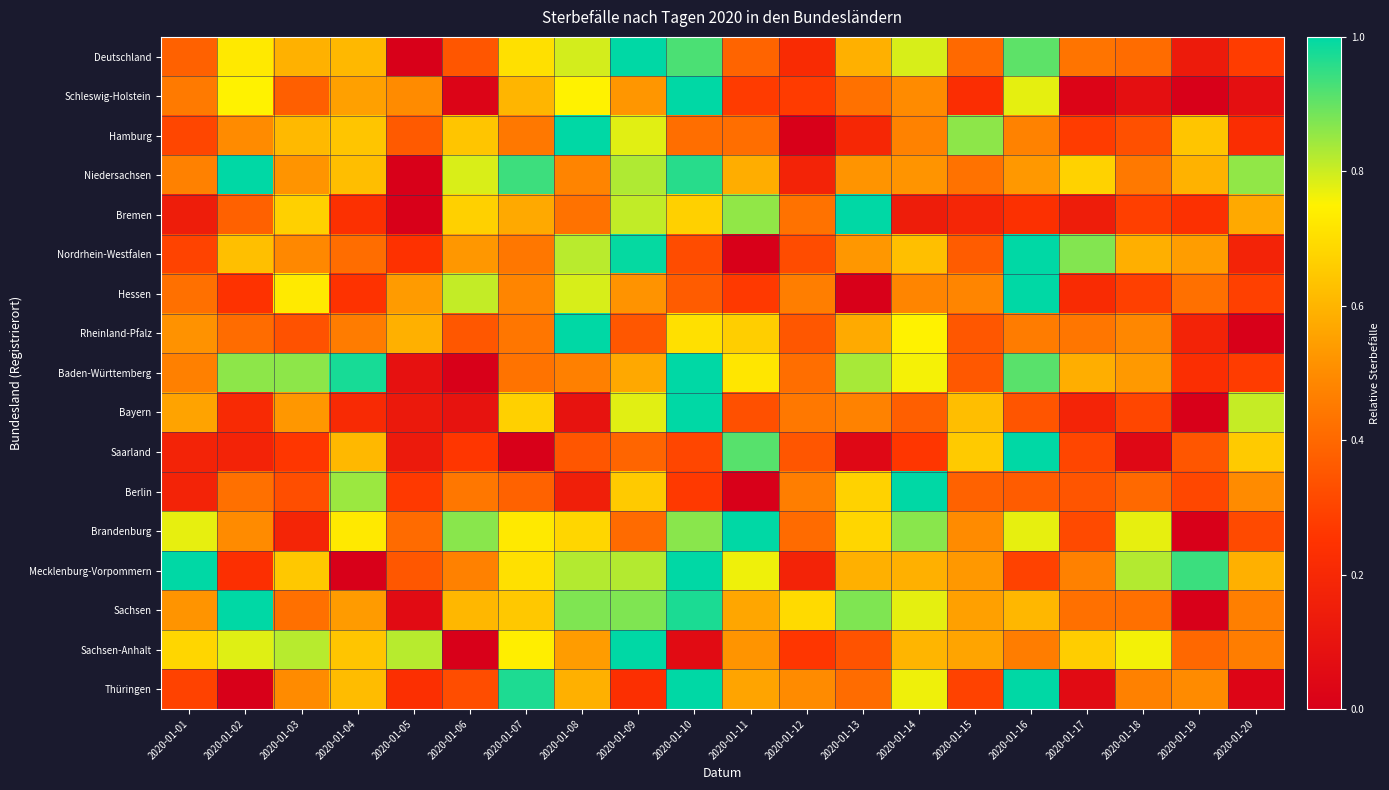

How many data points does each series have?

20